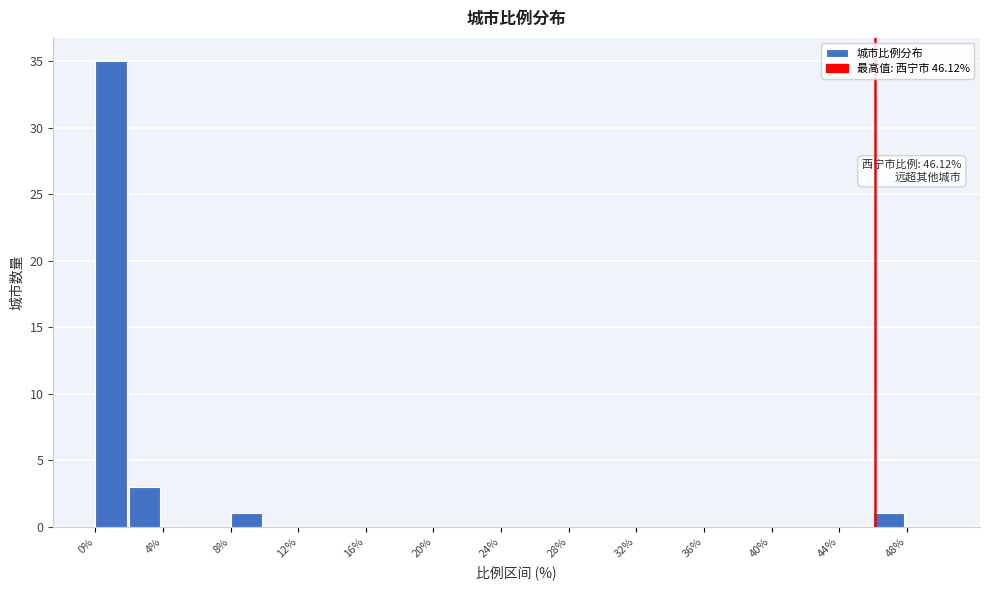

Which range on the x-axis has the tallest bar?

0 to 2